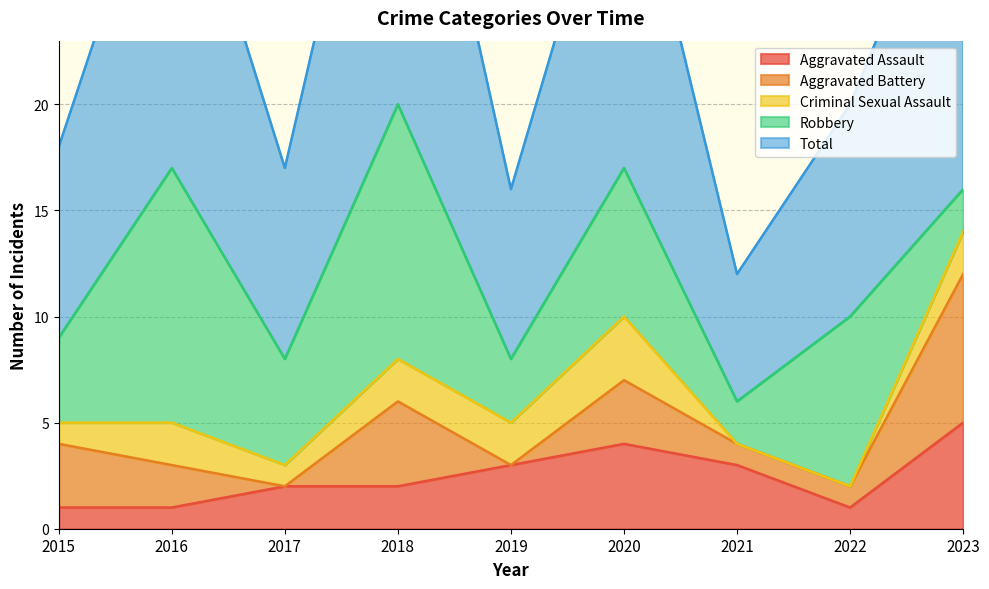

Which series has the largest range (max minus min)?

Total